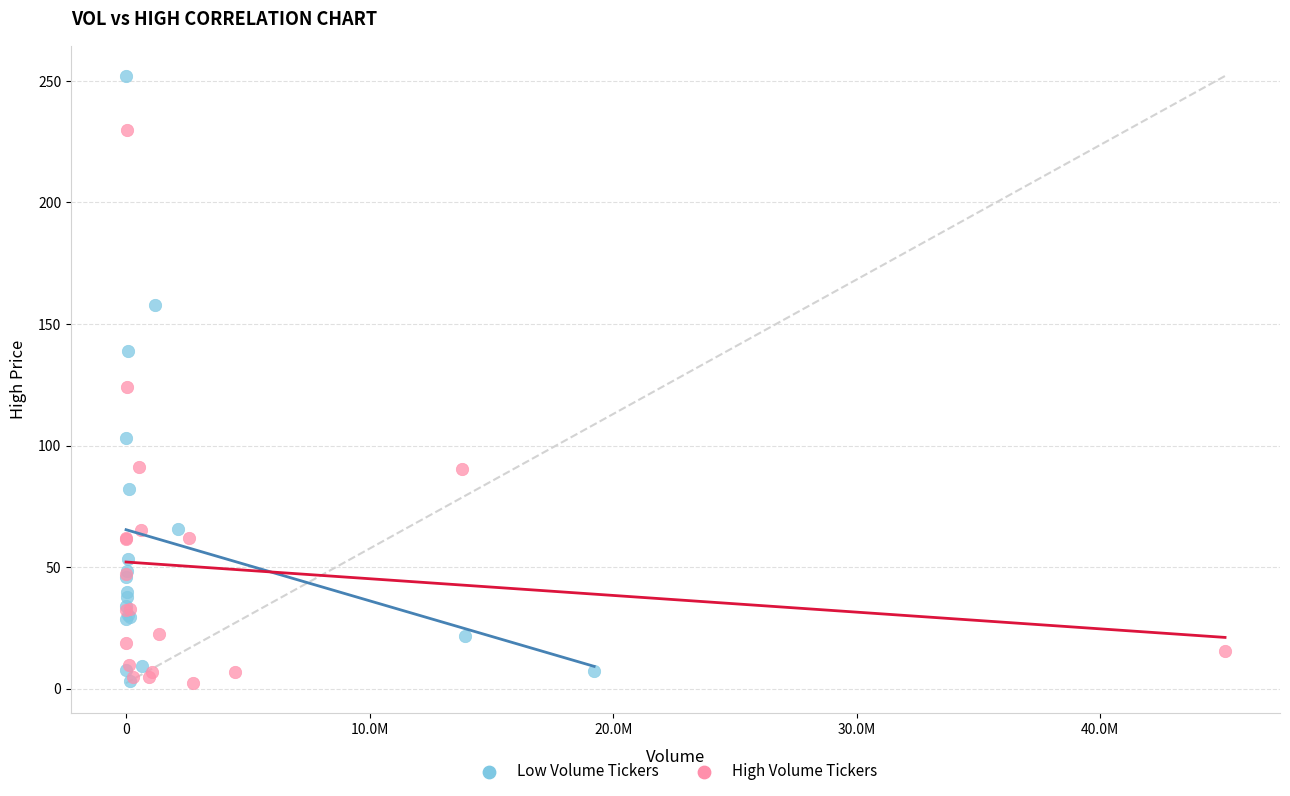

Which series contains the highest Y value?

Low Volume Tickers